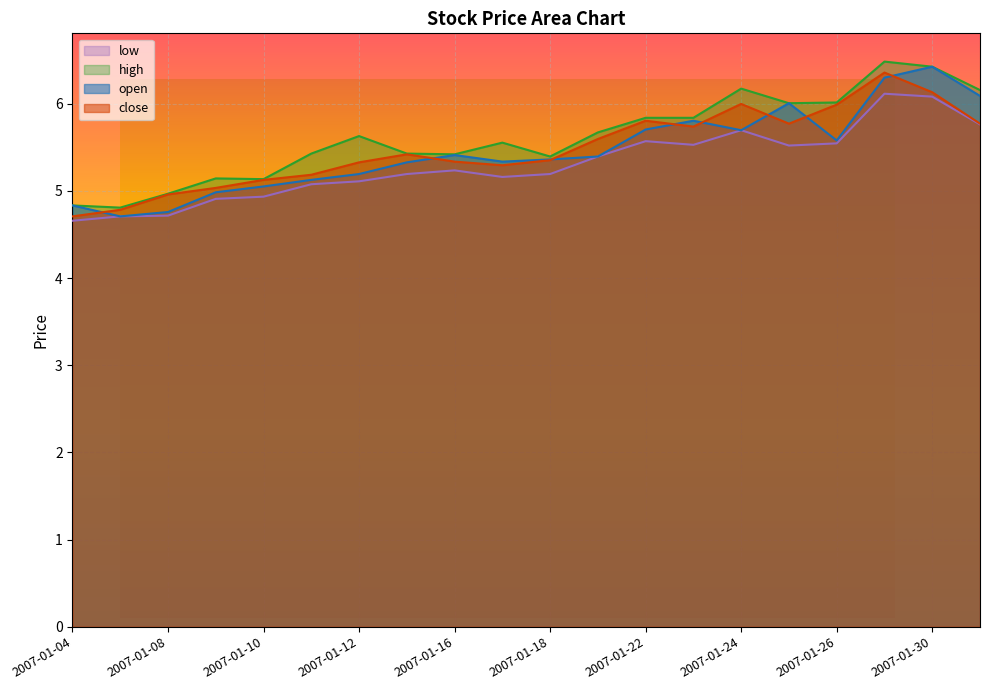

True or false: close and low intersect in this chart.

False